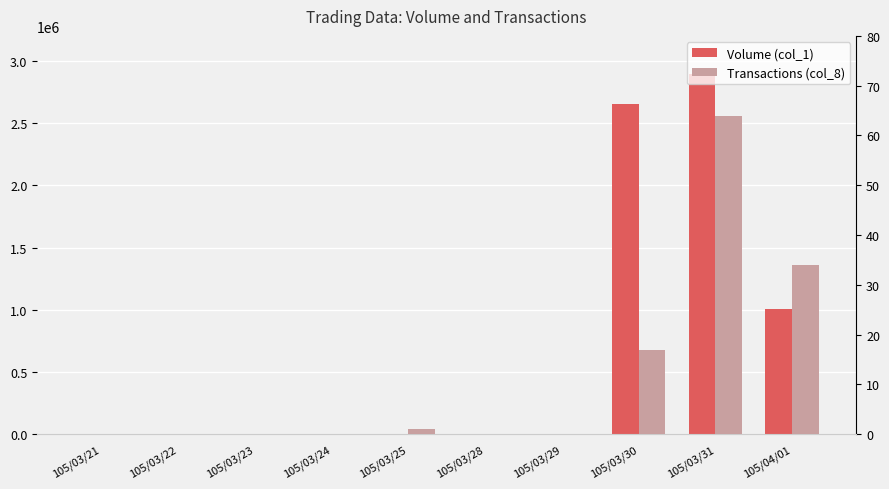

Which series has the widest spread of values?

Volume (col_1)